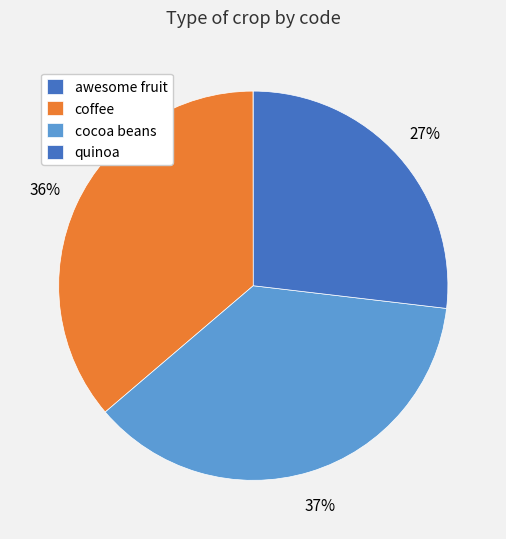

How much of the chart is everything except cocoa beans?

63.1%